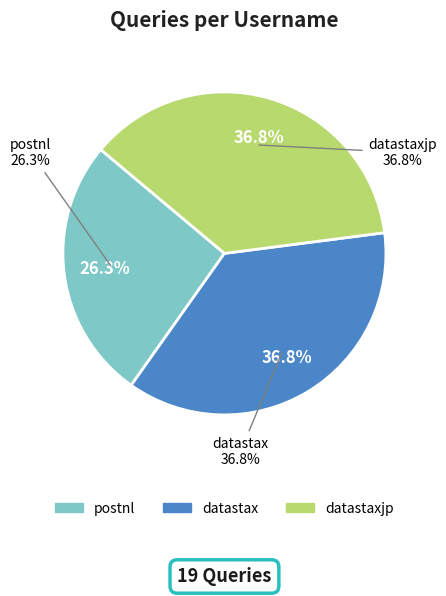

To the nearest percent, what is the combined percentage of datastax and datastaxjp?

74%